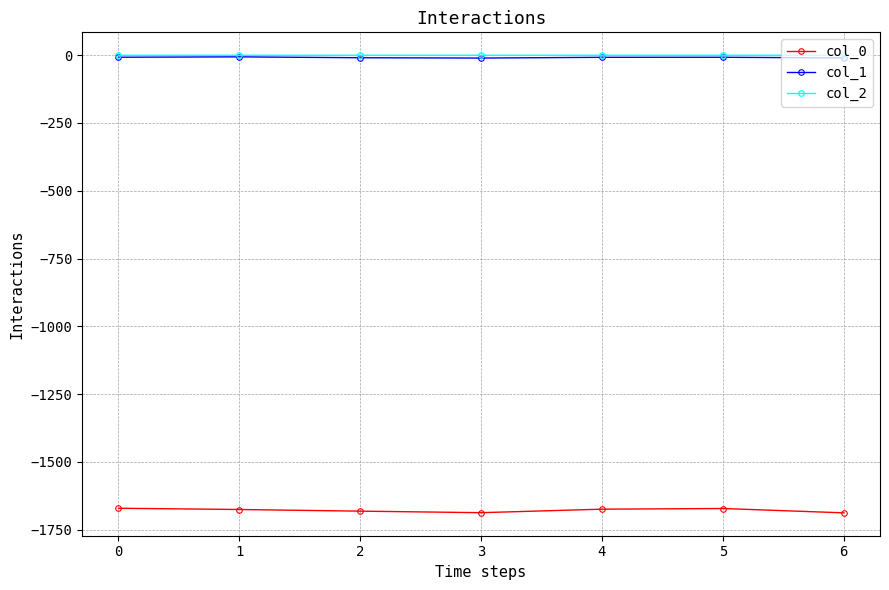

What is the minimum value shown in the chart?

-1687.8